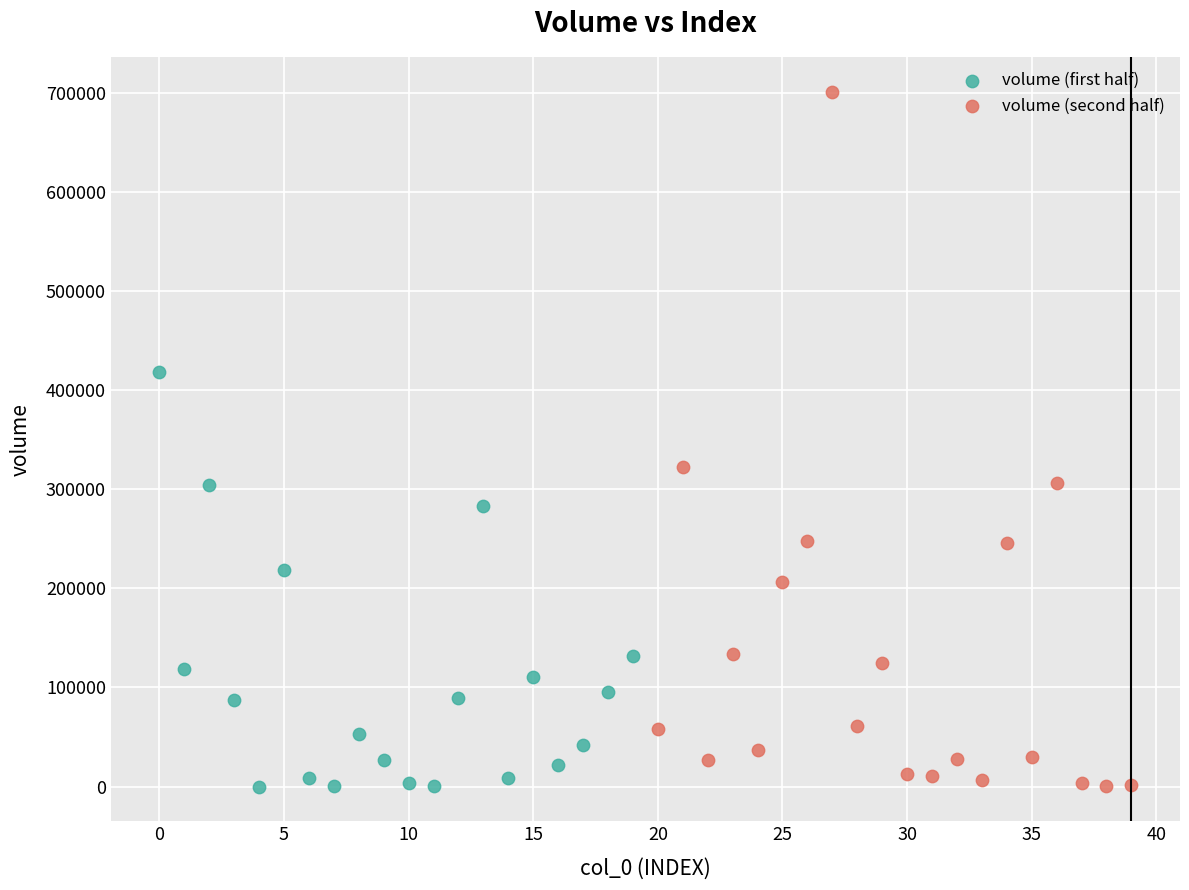

What are all the series names shown in the legend?

volume (first half), volume (second half)